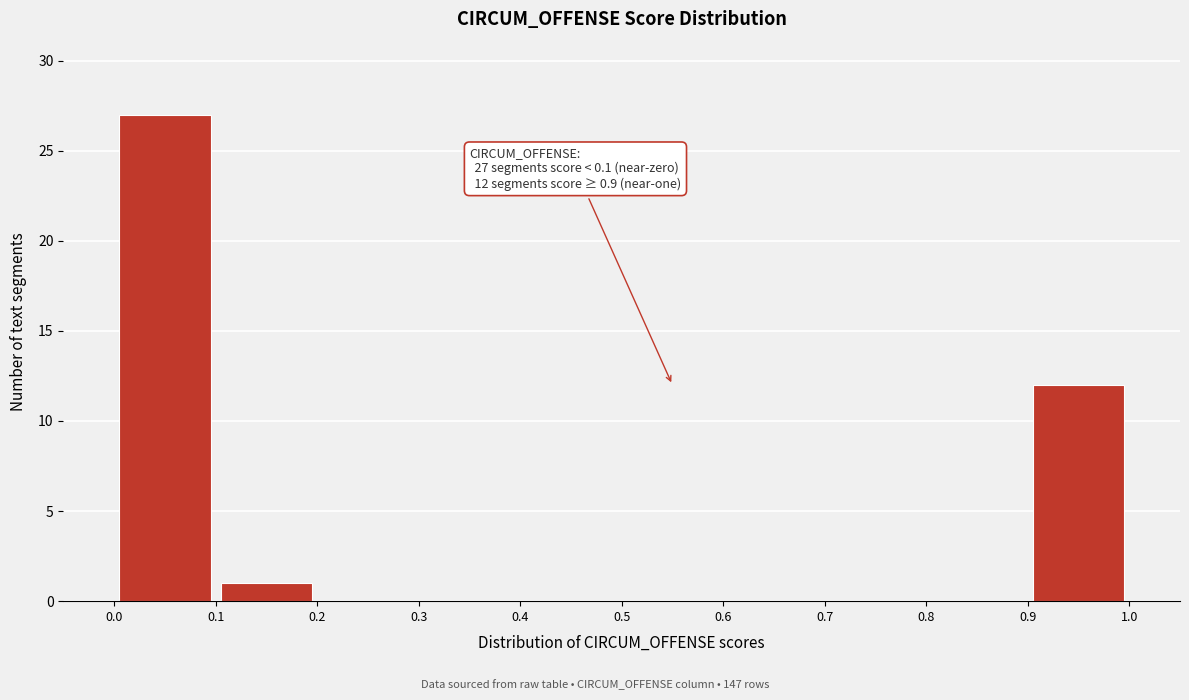

Over which range of the x-axis is the bar tallest?

0.0 to 0.1